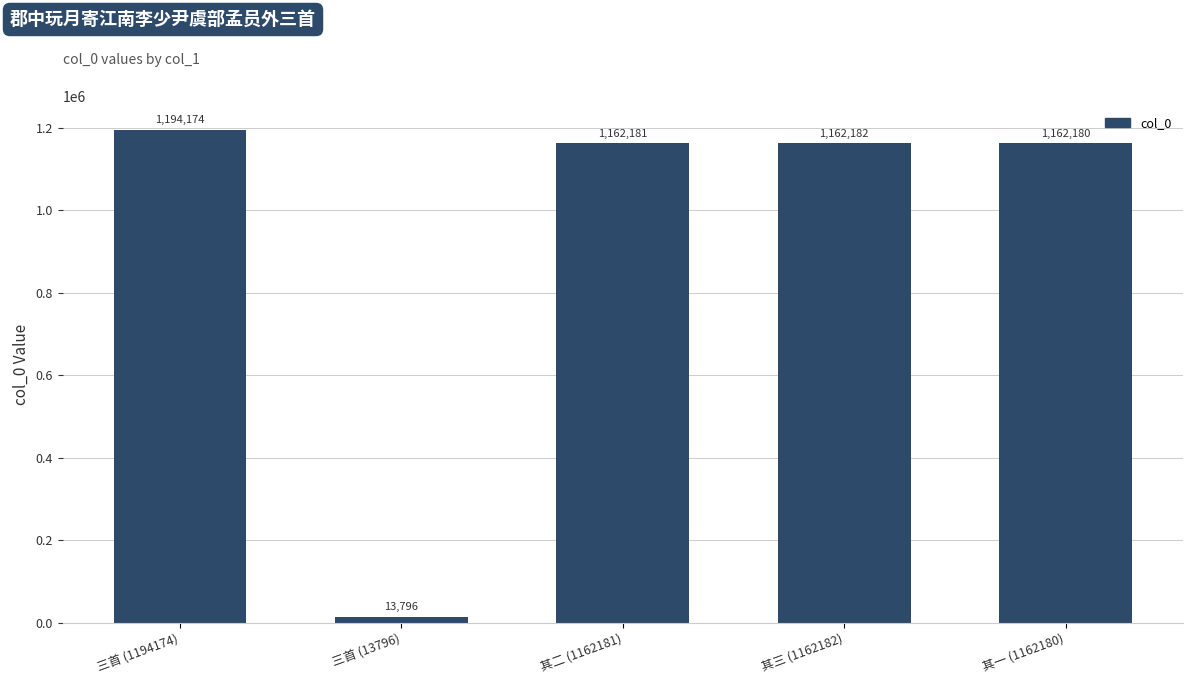

Between 其一 (1162180) and 三首 (1194174), which is larger?

三首 (1194174)